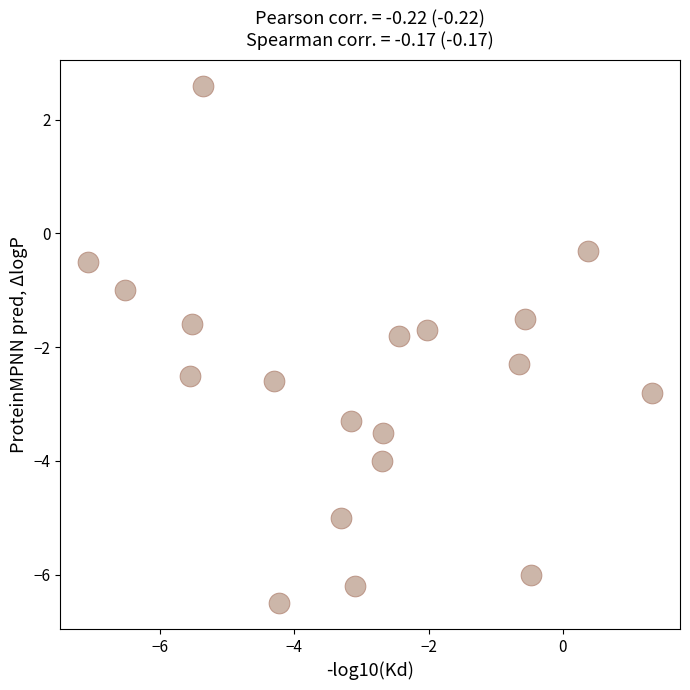

What is the range of X values (max minus min)?

8.4